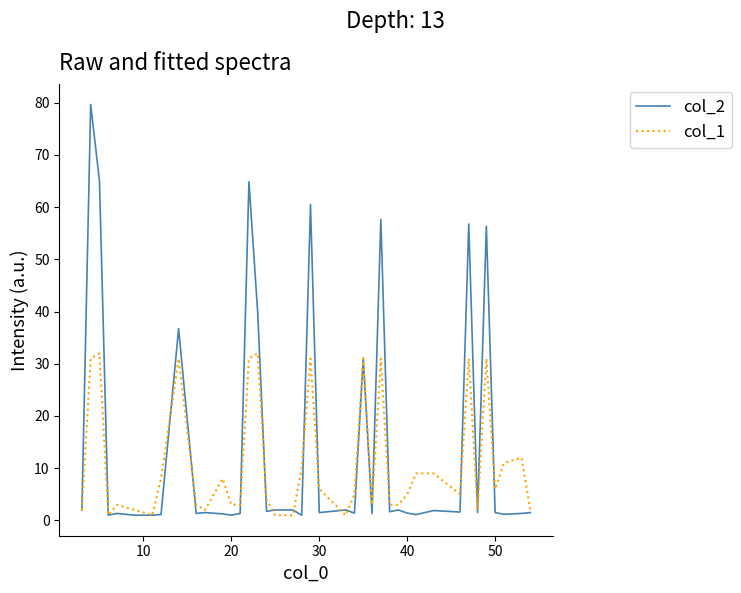

How many lines are shown in the chart?

2